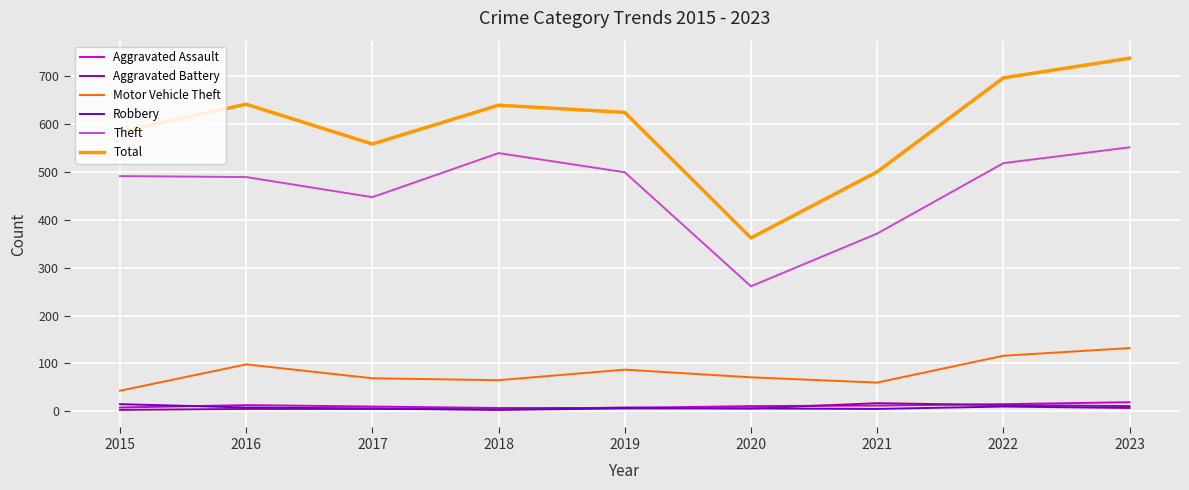

What is the total value across all series at 2016?

1254